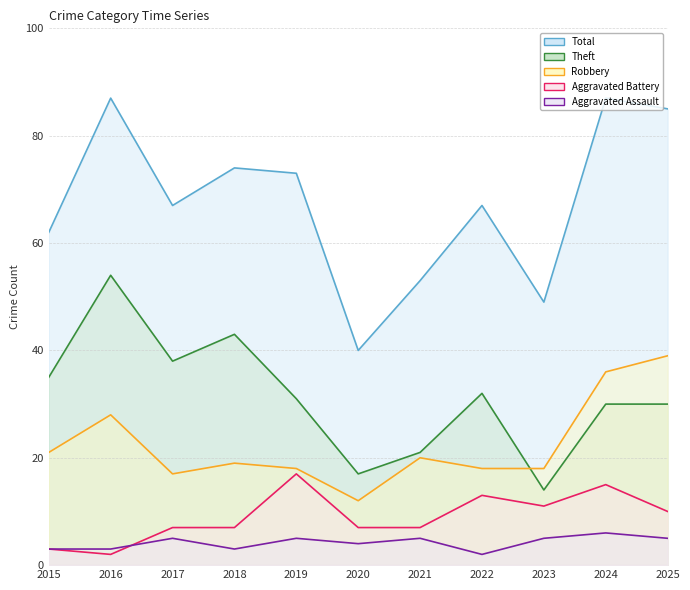

True or false: Robbery and Total cross at least once.

False